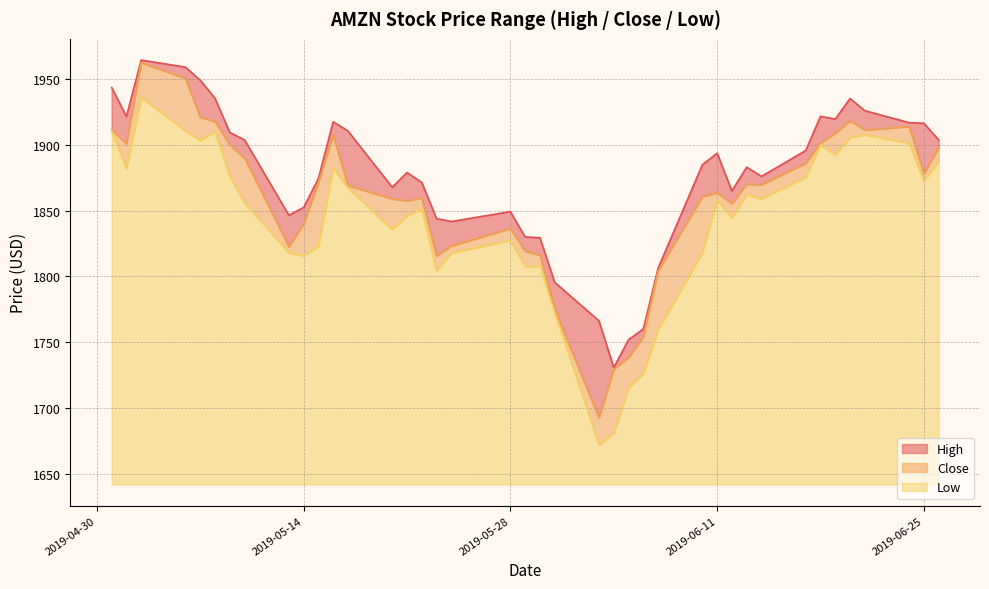

Between 2019-05-17 and 2019-05-15, which is larger?

2019-05-17